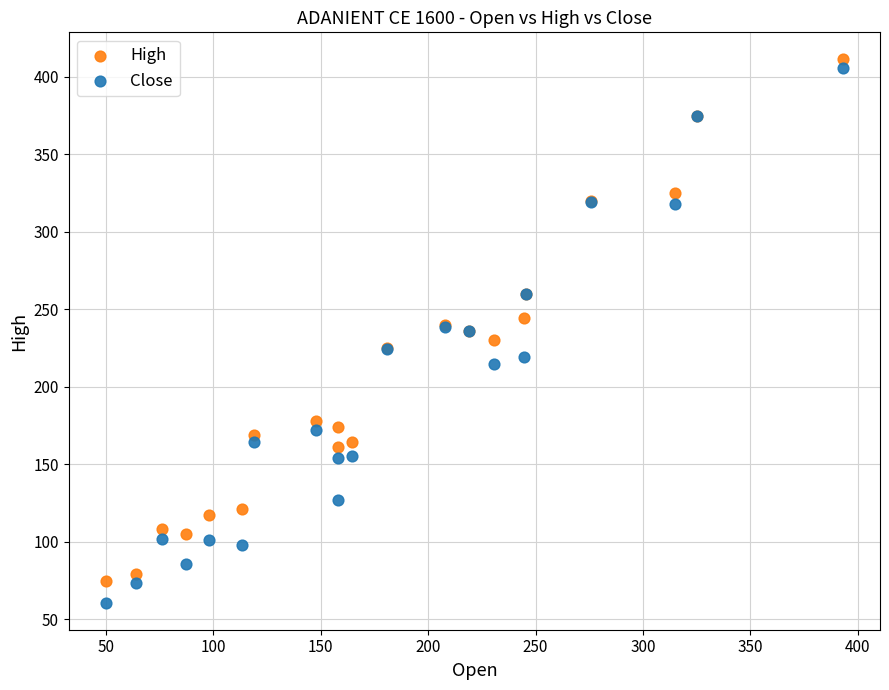

Which series contains the lowest Y value?

Close